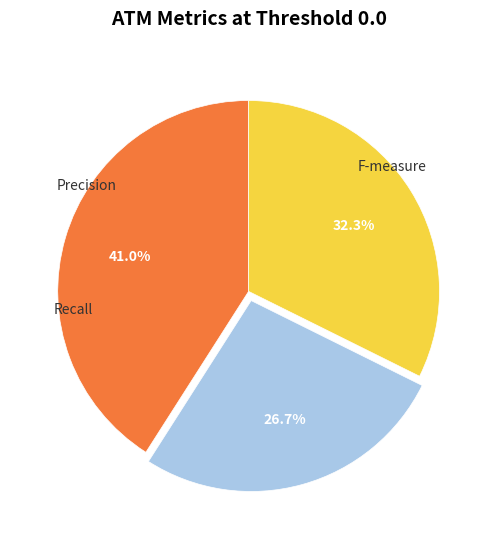

Is there any slice that represents more than half of the pie?

No